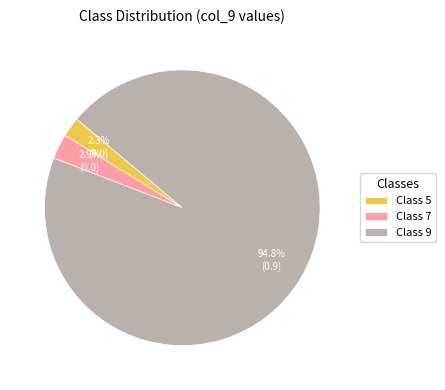

Which category accounts for the majority?

Class 9